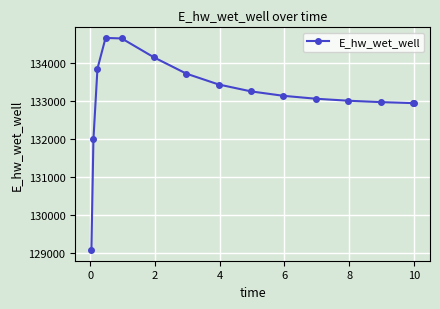

What is the value of the 14th point from the left?

132952.1